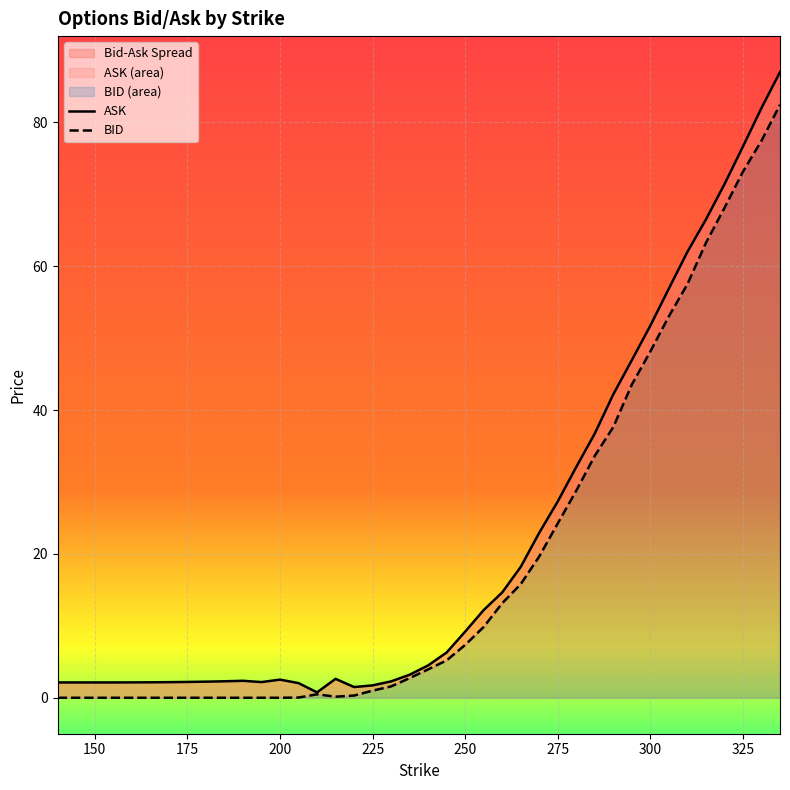

Count the number of categories in the chart.

40